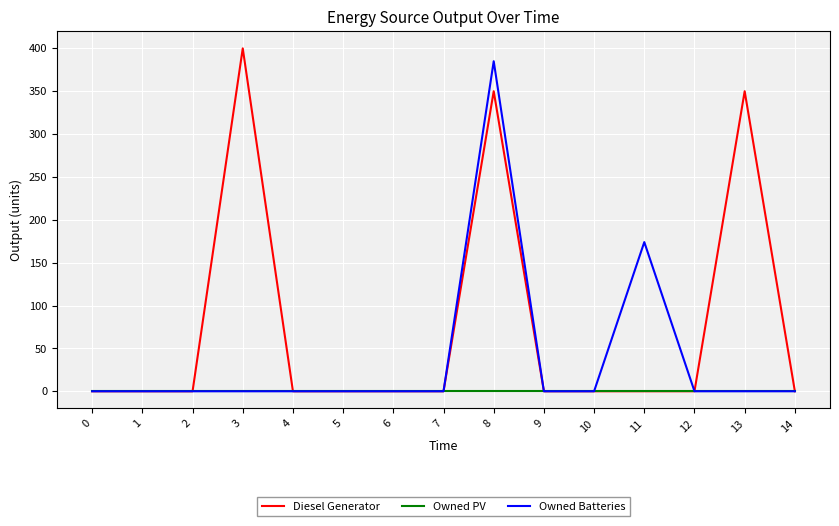

Reading right to left, transcribe all the data shown in this chart.

Diesel Generator: 0	350	0	0	0	0	350	0	0	0	0	400	0	0	0
Owned PV: 0	0	0	0	0	0	0	0	0	0	0	0	0	0	0
Owned Batteries: 0	0	0	174	0	0	385	0	0	0	0	0	0	0	0